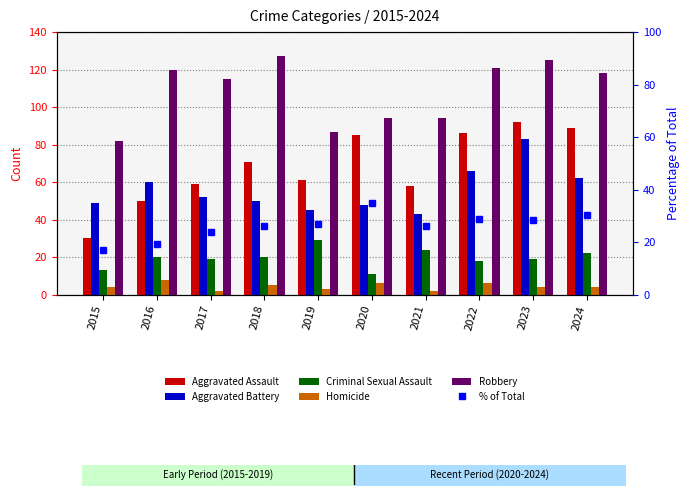

The value of Homicide at 2016 is 8.0. True or false?

True